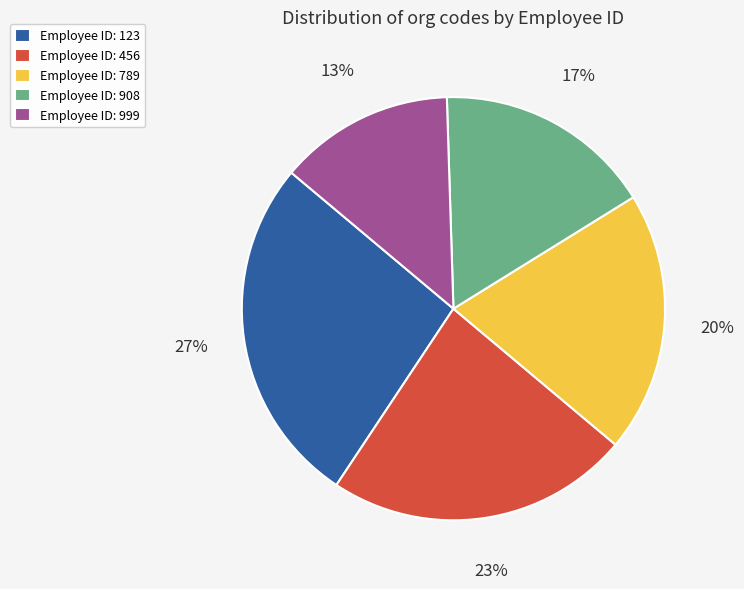

Is Employee ID: 456 the majority of the pie?

No